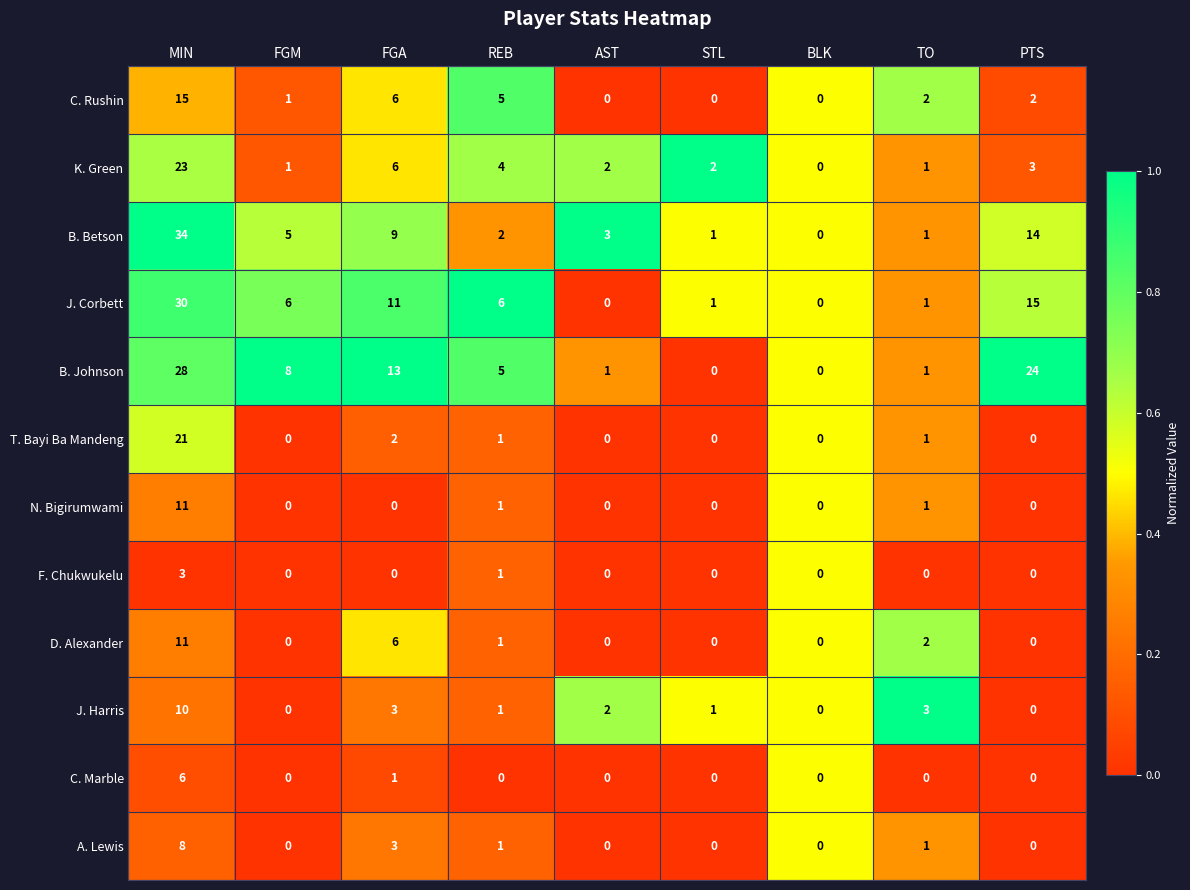

Count the number of data series in this chart.

12